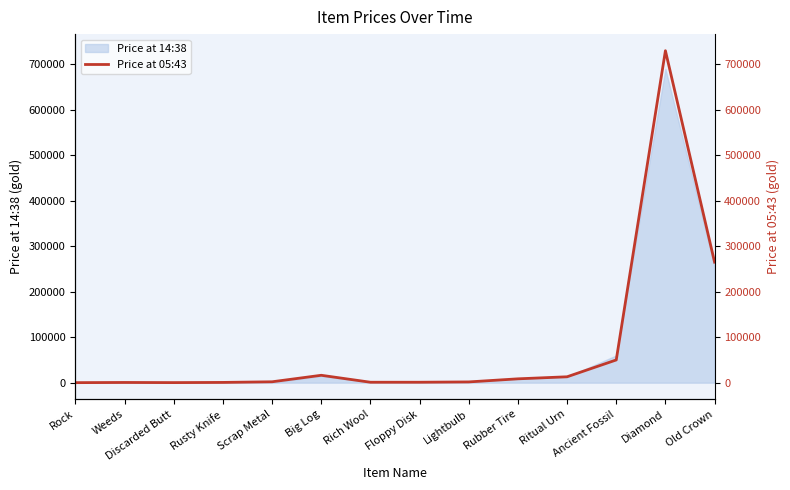

Is it true that the value at Scrap Metal is 2000?

True